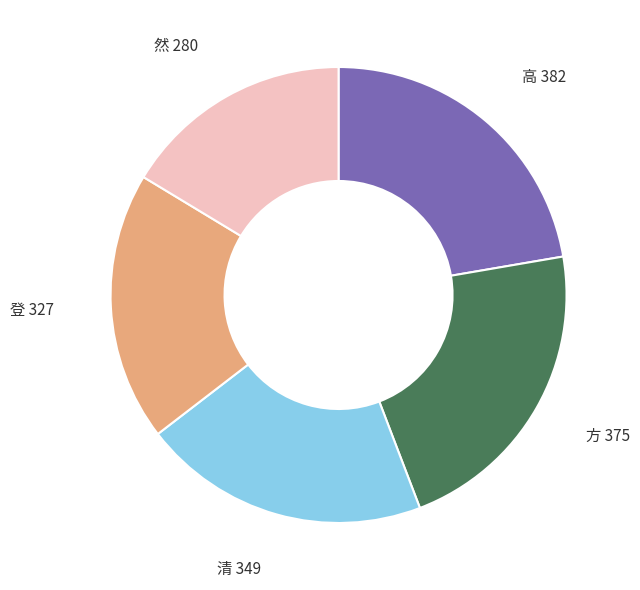

How many slices are in this pie chart?

5